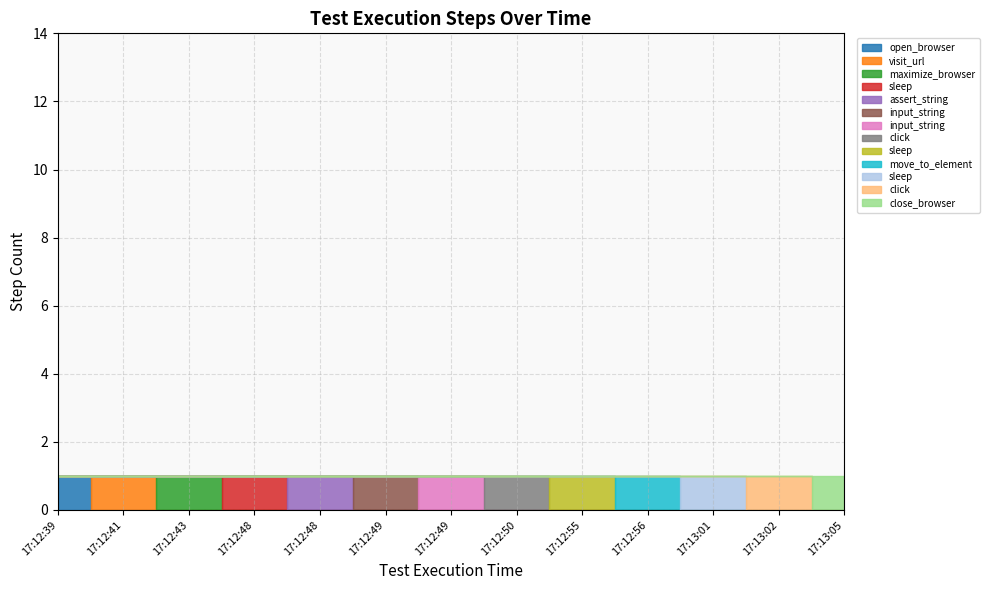

What is the sum of the Pass values at 17:12:49 and 17:12:41?

2